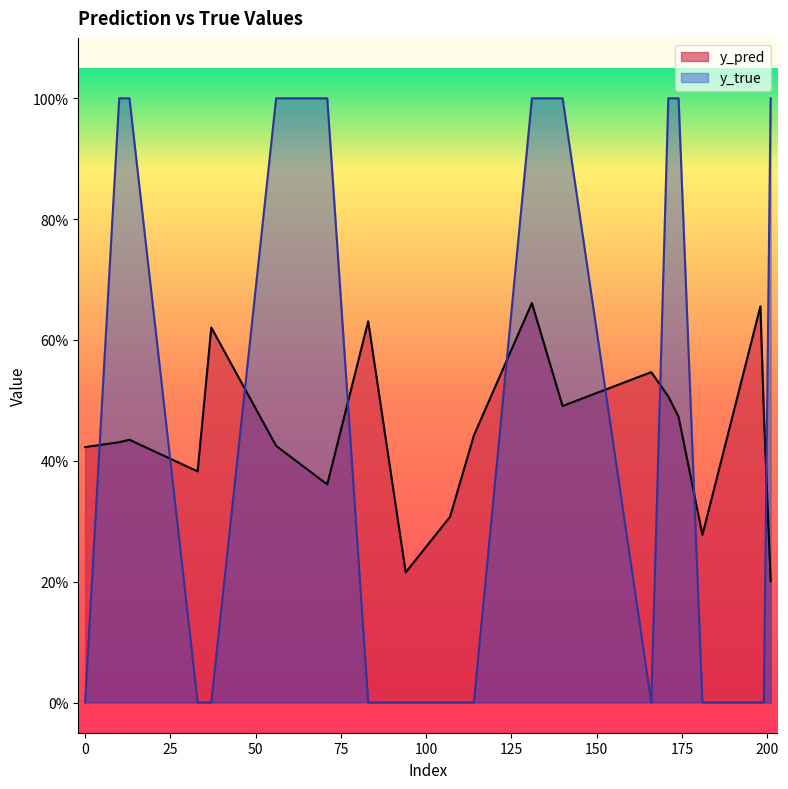

What is the greatest value displayed?

1.0